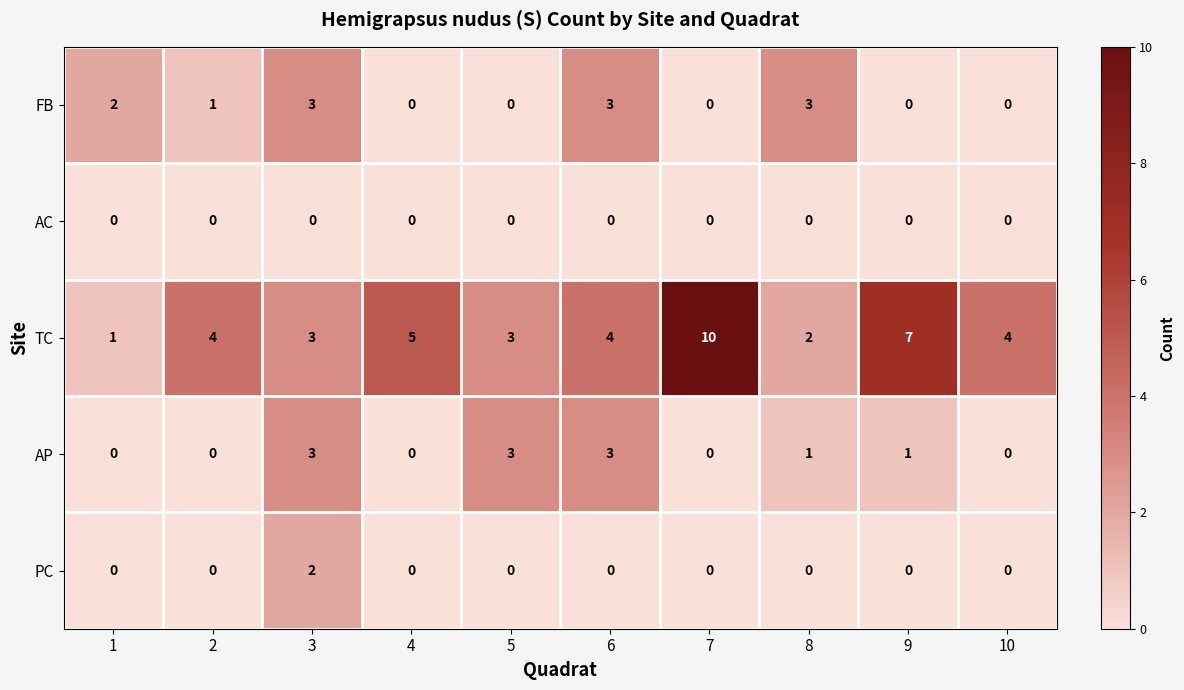

Count the number of data series in this chart.

5